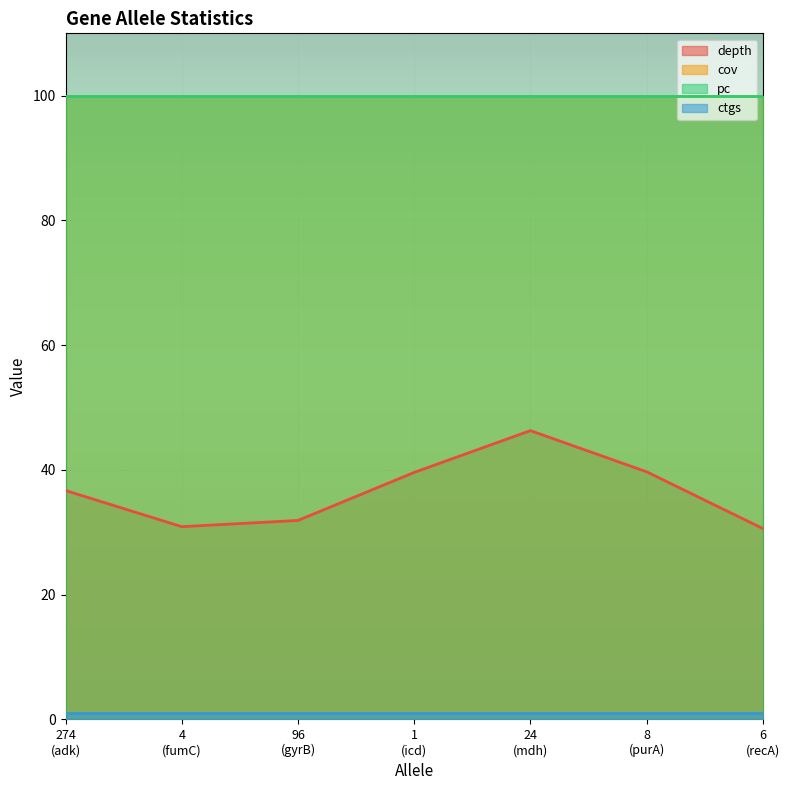

What is the average value of the cov series?

100.0